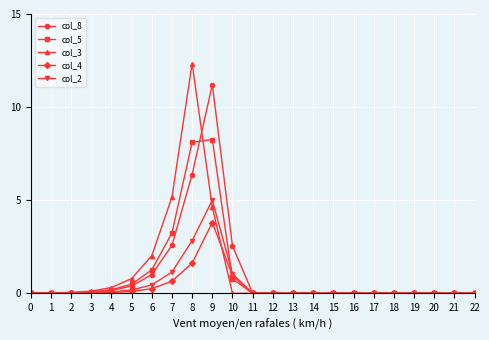

At which category is the sum across all series the highest?

9